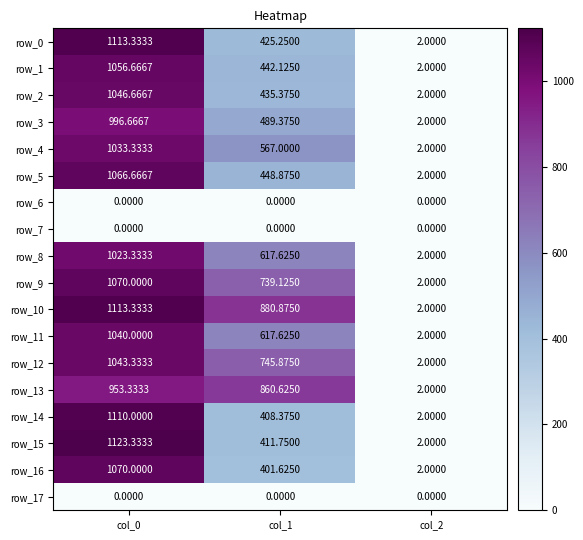

What is the total value across all series at col_0?

15860.0